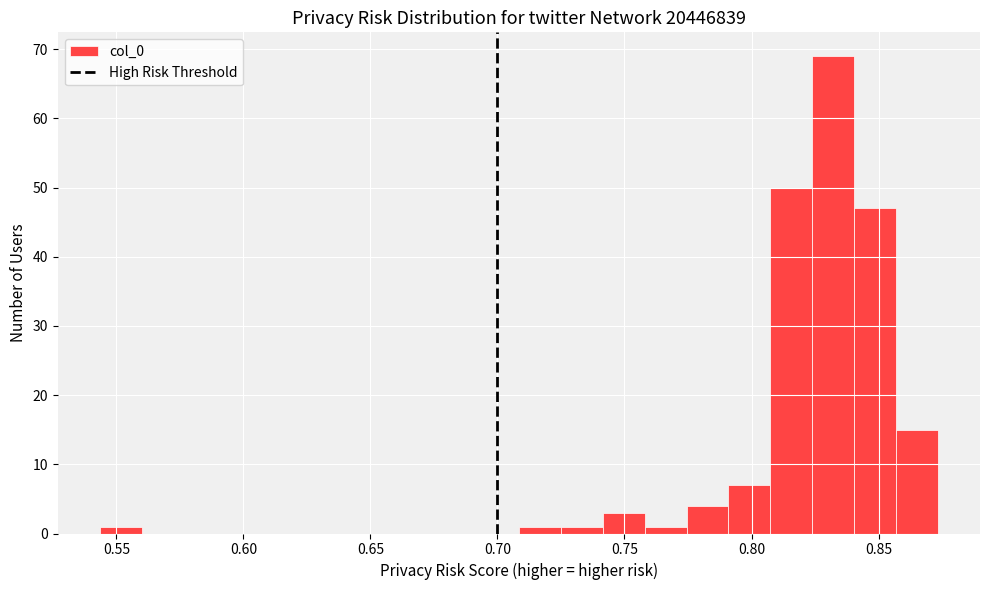

Read against the x-axis, roughly where is the centre of the tallest bar?

0.830